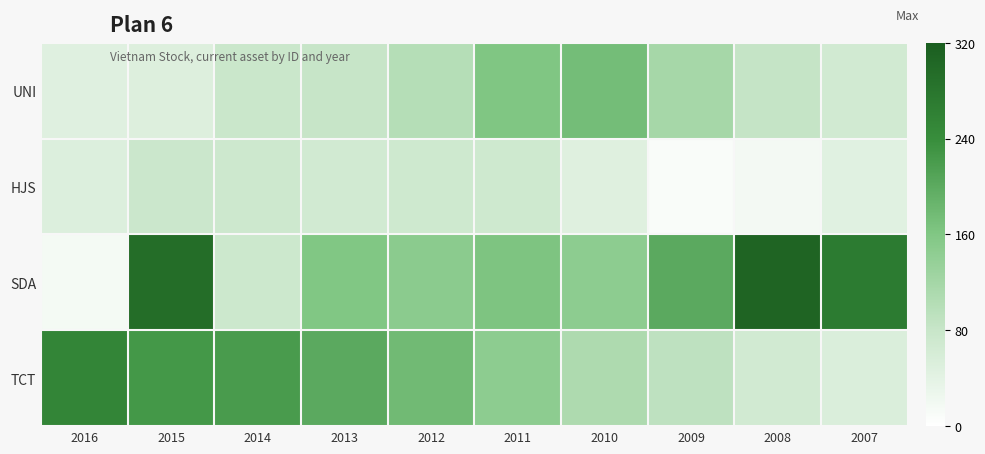

Reading left to right, transcribe all the data shown in this chart.

UNI: 2016=45.1	2015=49.7	2014=76.6	2013=80.2	2012=100.1	2011=160.0	2010=172.5	2009=117.9	2008=83.1	2007=67.1
HJS: 2016=50.3	2015=75.0	2014=71.7	2013=66.8	2012=70.9	2011=70.0	2010=47.1	2009=8.0	2008=17.4	2007=44.1
SDA: 2016=15.9	2015=294.5	2014=73.7	2013=159.4	2012=147.5	2011=163.6	2010=145.0	2009=200.2	2008=307.9	2007=270.3
TCT: 2016=253.4	2015=225.8	2014=220.3	2013=201.1	2012=177.4	2011=145.7	2010=109.8	2009=90.0	2008=67.3	2007=52.6